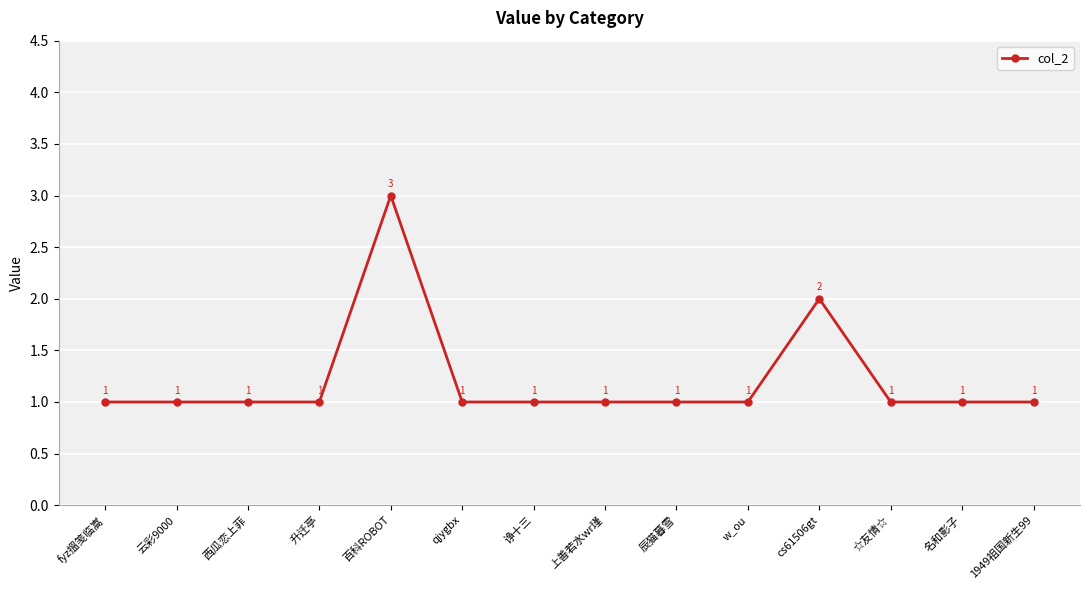

Approximately how many times larger is the value at 名和影子 compared to 上善若水wr瑾?

1.0